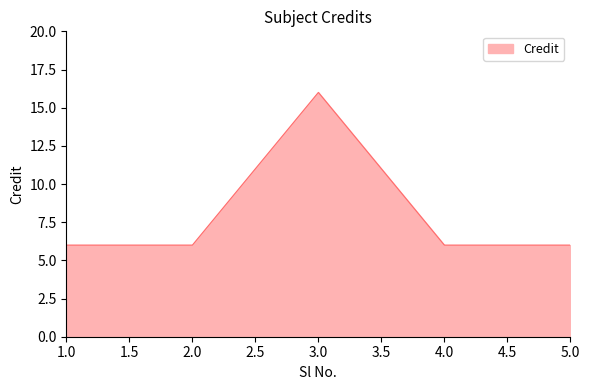

What position from the right is 3.0?

3